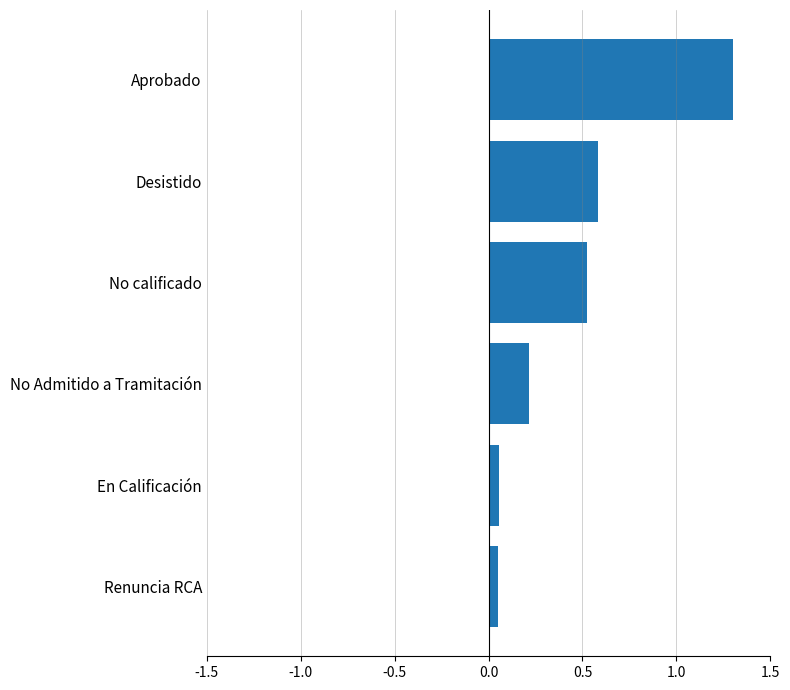

What is the greatest value displayed?

1.3